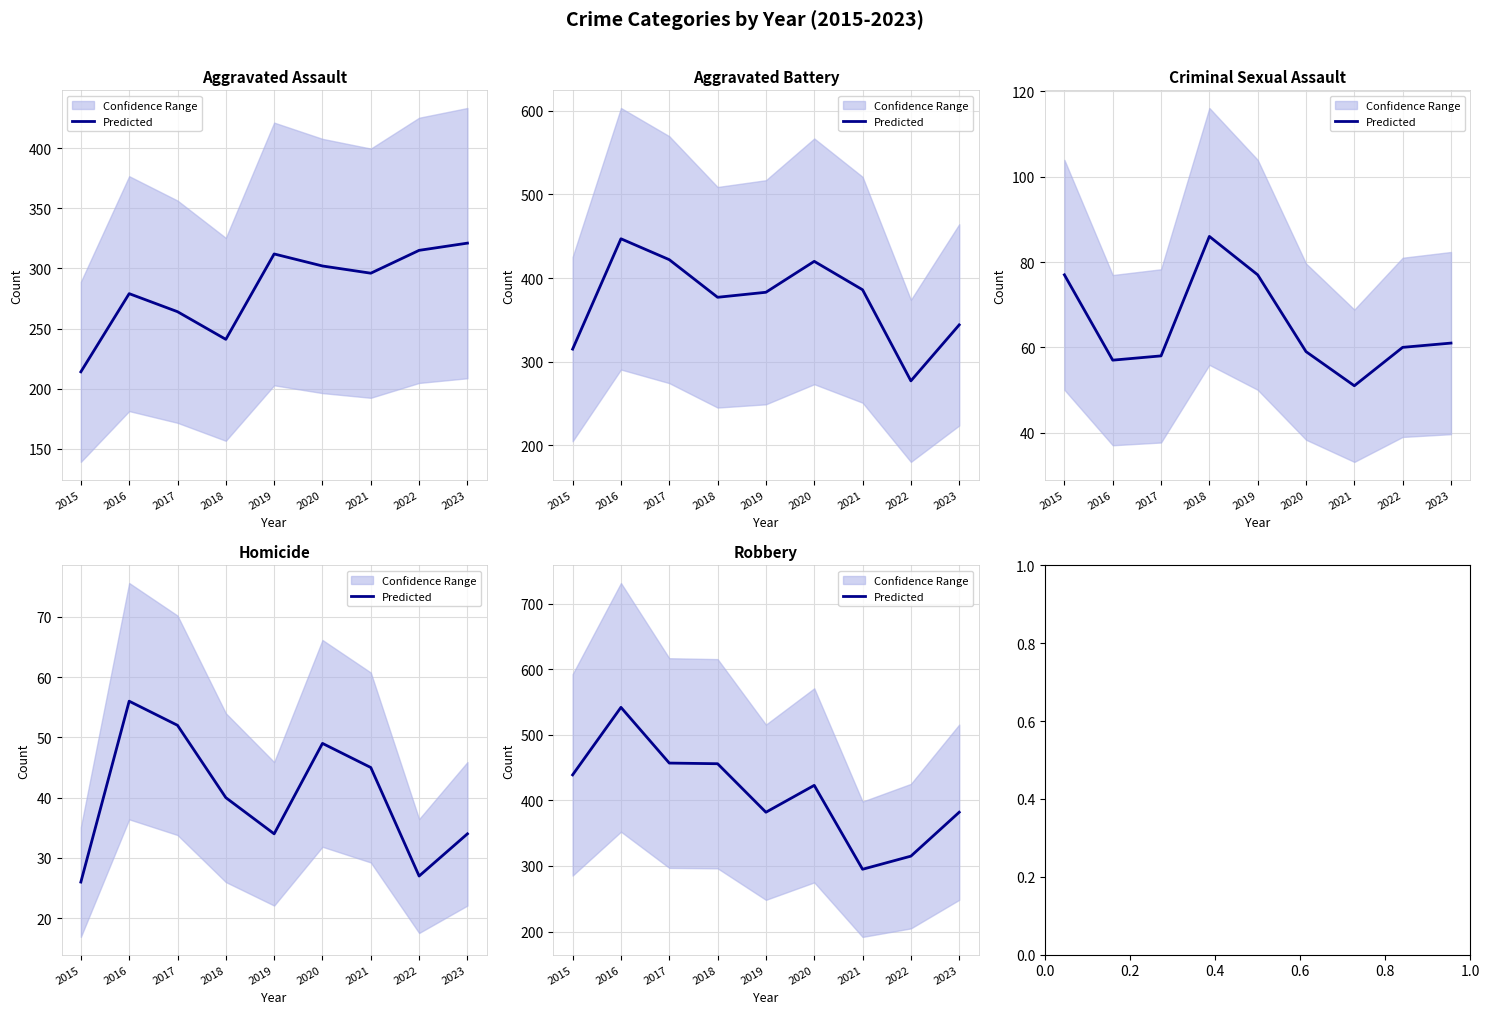

Where does the data first go above 423?

2015